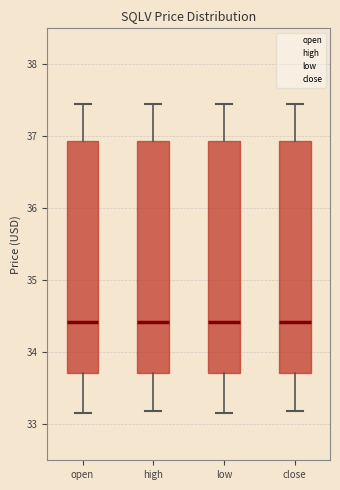

Reading left to right, read every box against the y-axis: the position of its median line, the range the box covers, and the ends of its whiskers. The values are not printed on the chart, so give them approximately, as read against the axis.

open: median 34.4, box 33.7 to 36.9, whiskers 33.2 to 37.4
high: median 34.4, box 33.7 to 36.9, whiskers 33.2 to 37.4
low: median 34.4, box 33.7 to 36.9, whiskers 33.2 to 37.4
close: median 34.4, box 33.7 to 36.9, whiskers 33.2 to 37.4